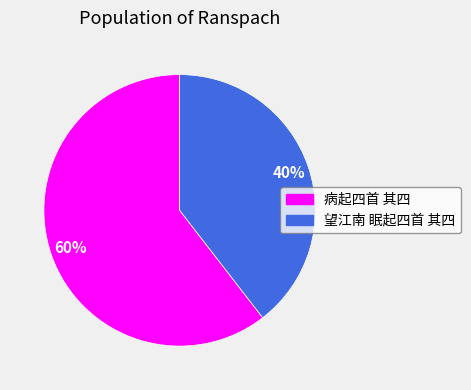

Is it true that 病起四首 其四 is 67% of the pie?

False